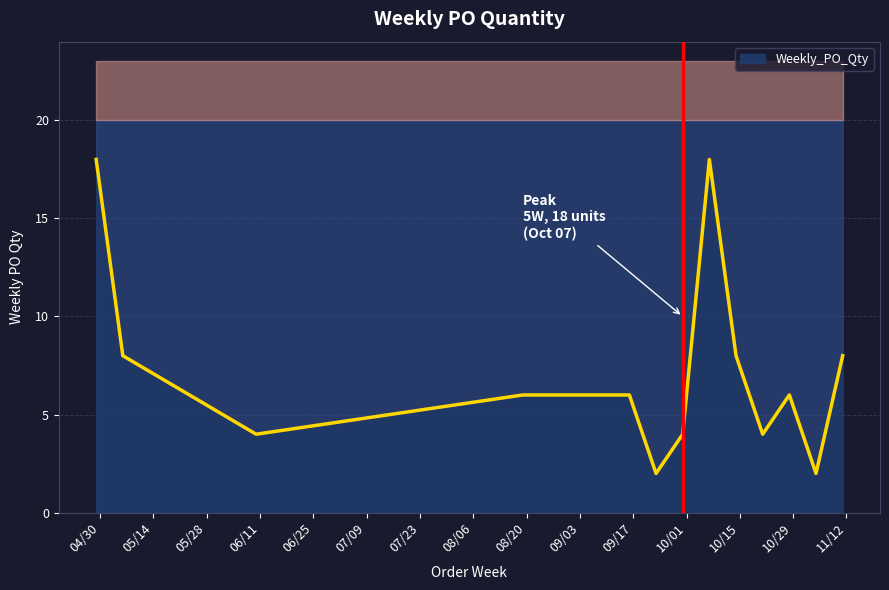

At which label is the value closest to 10?

2024-05-06